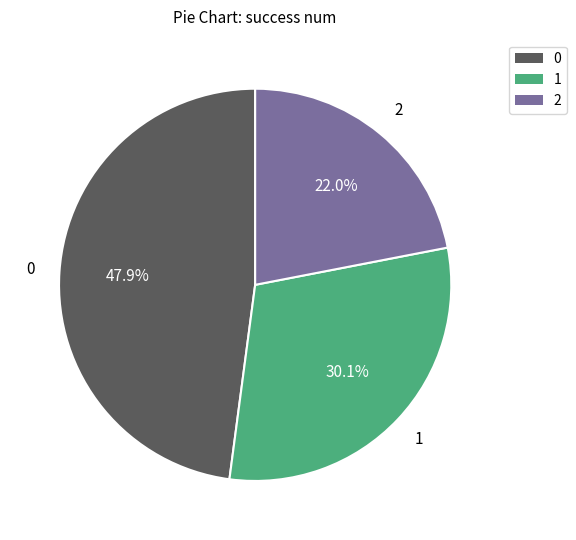

Does any single category account for the majority?

No